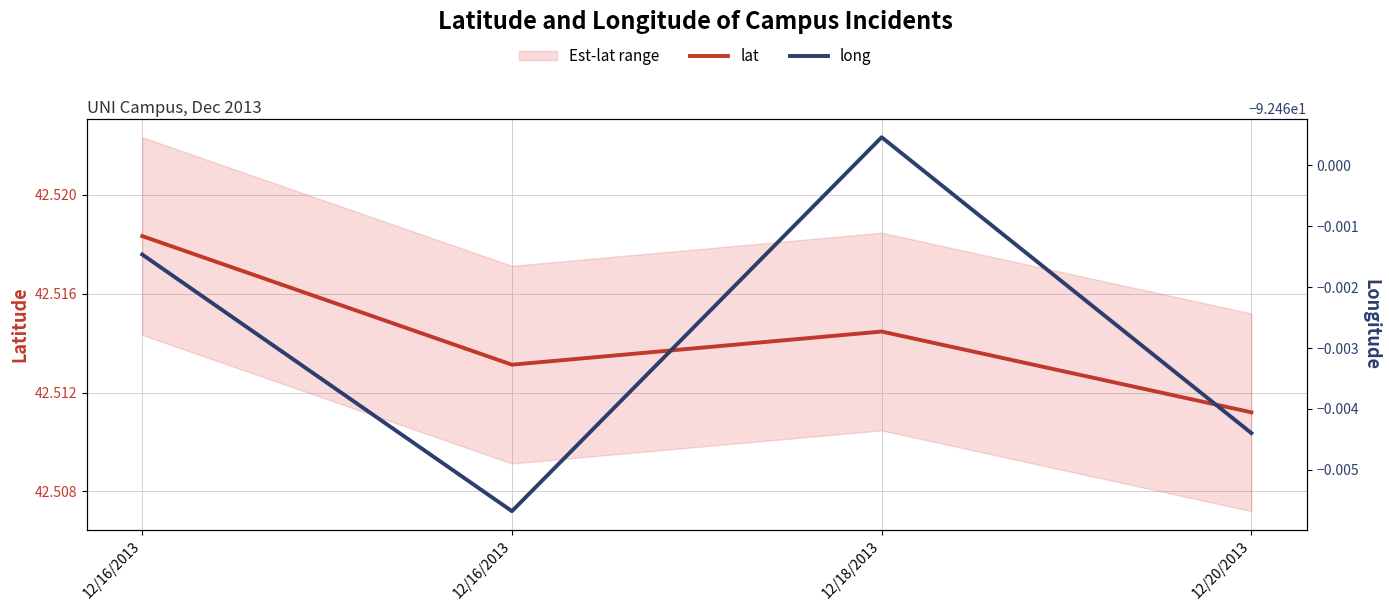

Between 12/16/2013 and 12/20/2013, which is larger?

12/16/2013